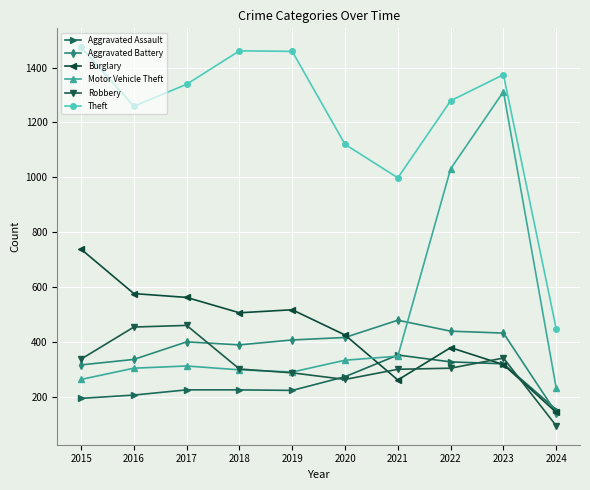

What are all the series names shown in the legend?

Aggravated Assault, Aggravated Battery, Burglary, Motor Vehicle Theft, Robbery, Theft